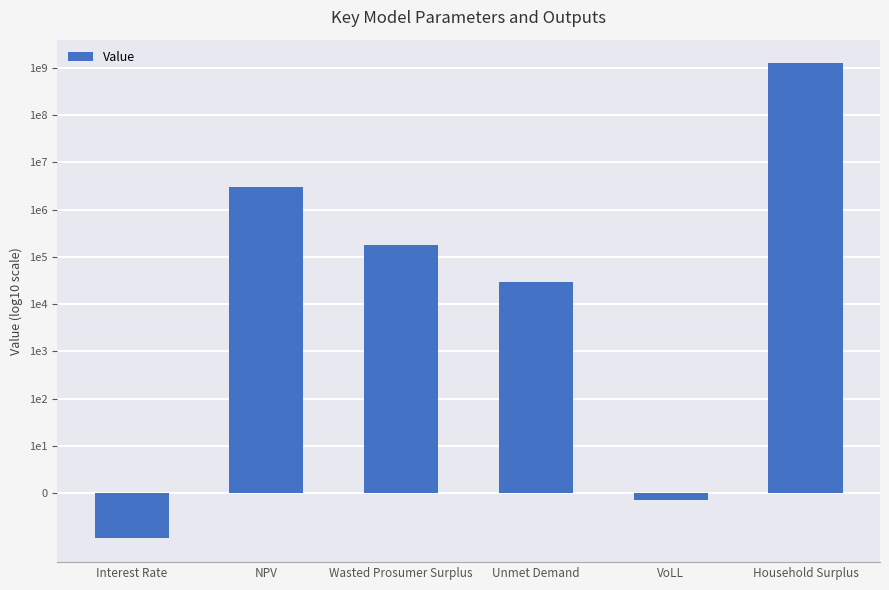

Count the number of values greater than 5.

3